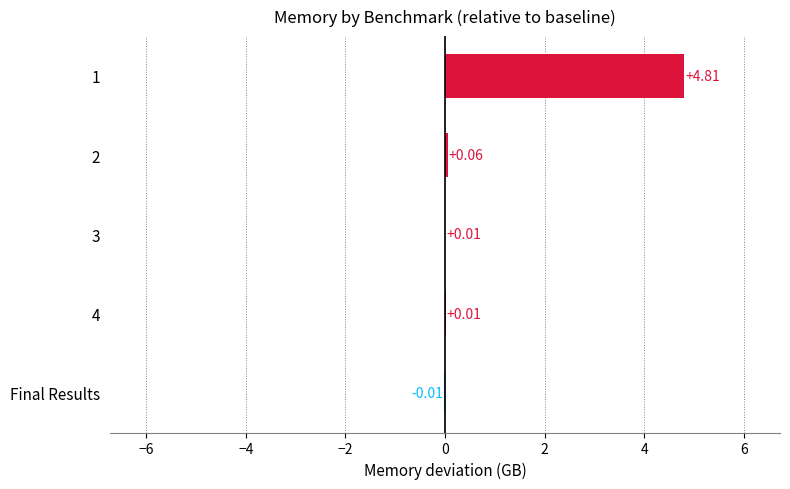

What is the sum of all values?

4.9